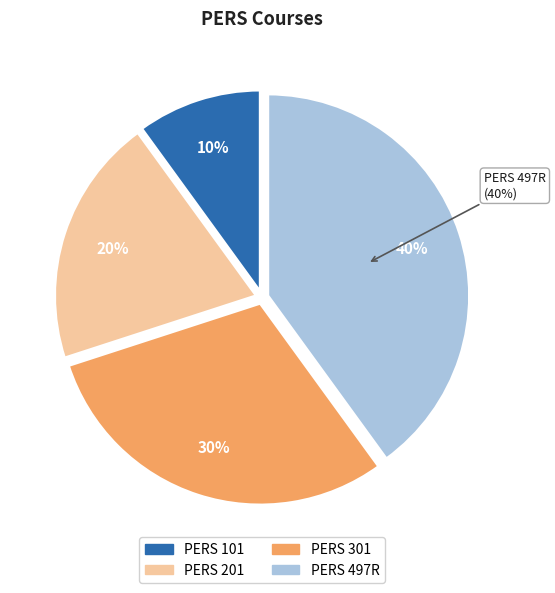

Does PERS 101 represent more than half of the total?

No